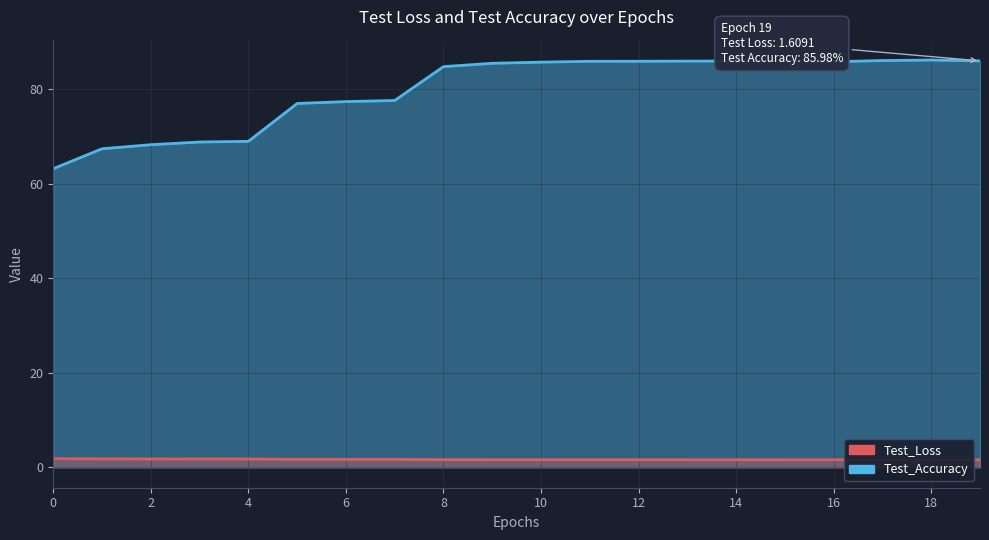

What is the total value across all series at 5?

78.7